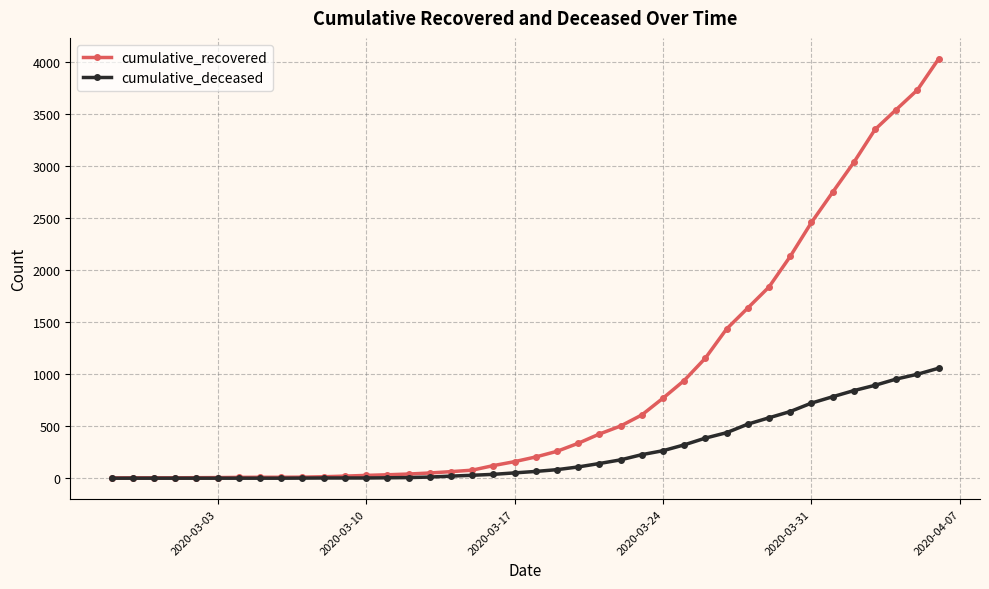

At how many categories does at least one series exceed 3479?

3